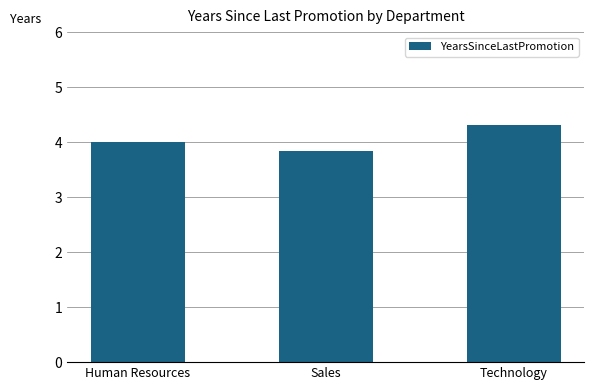

What is the sum of all values?

12.1